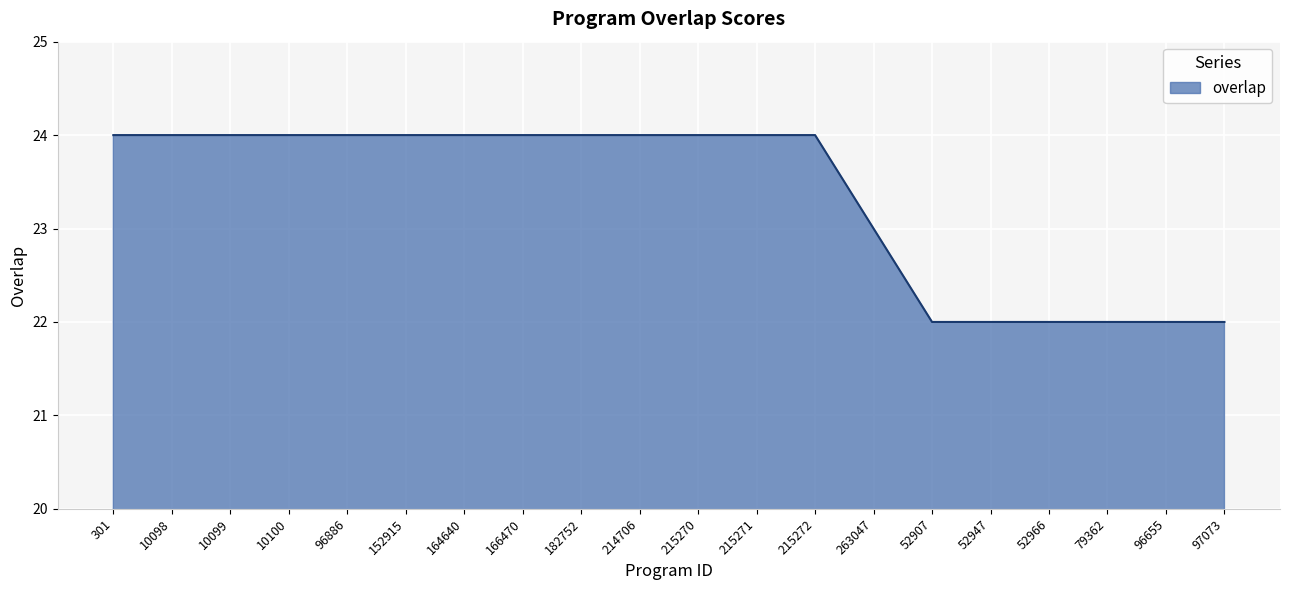

Does the chart have visible grid lines?

Yes